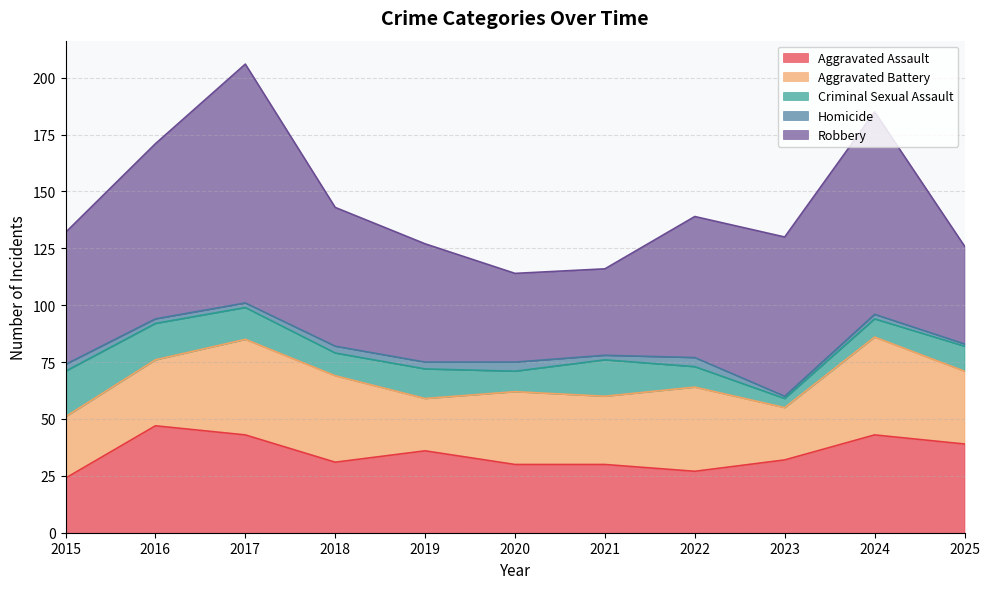

True or false: Aggravated Assault and Aggravated Battery intersect in this chart.

True